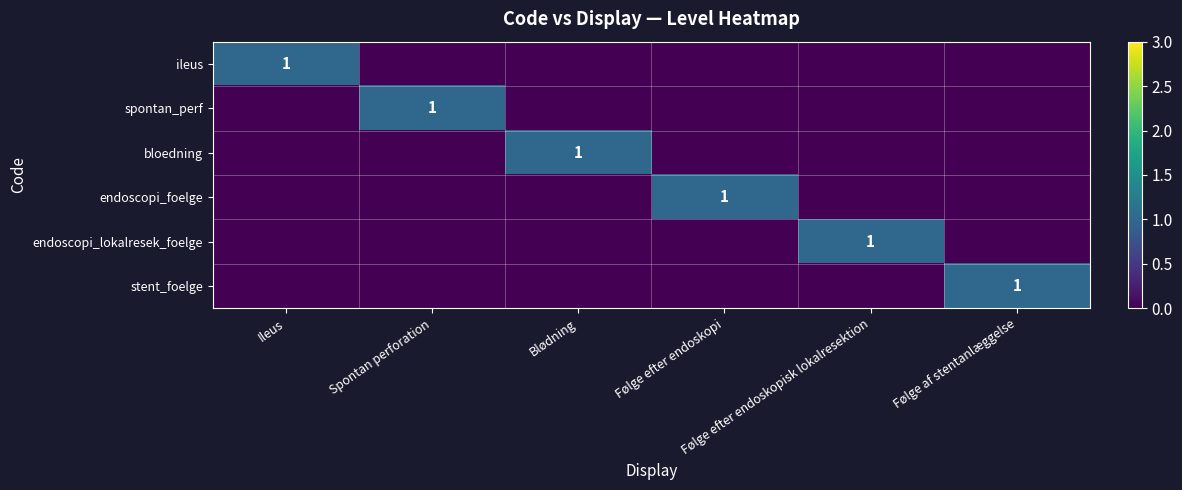

List the labels in order of endoscopi_foelge value, smallest first.

Ileus, Spontan perforation, Blødning, Følge efter endoskopisk lokalresektion, Følge af stentanlæggelse, Følge efter endoskopi